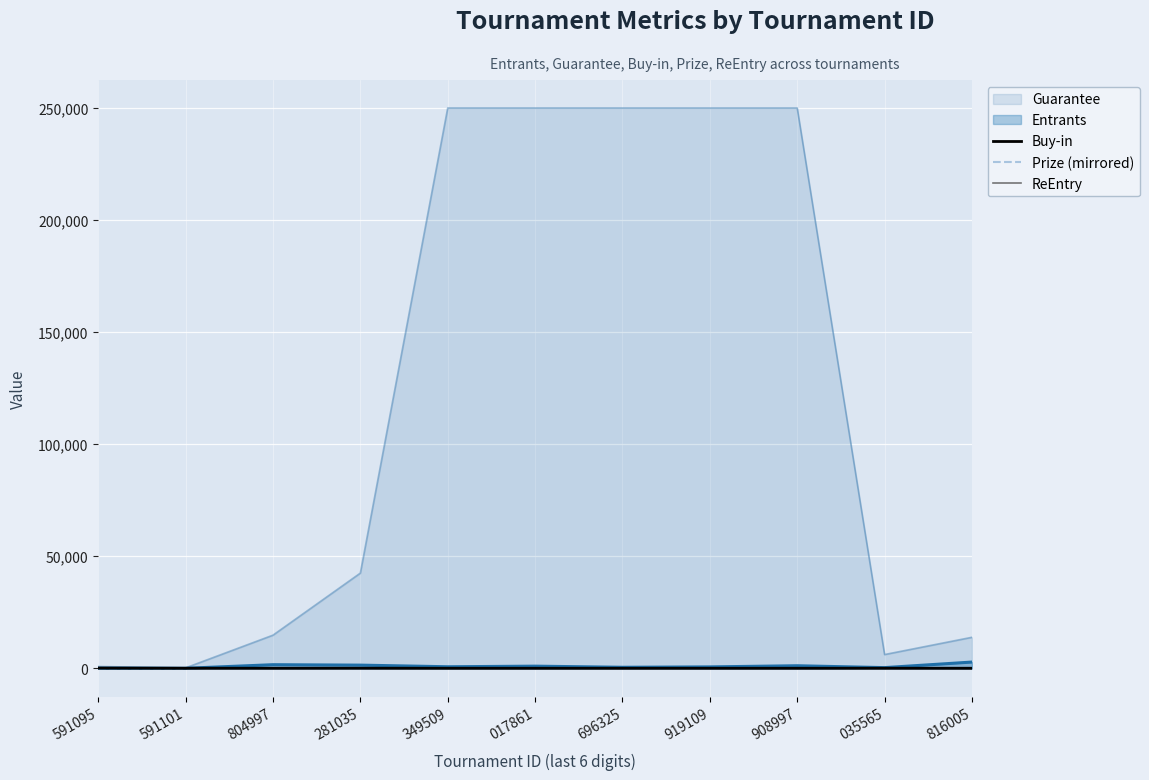

Rank the categories by Buy-in value from lowest to highest.

349509, 017861, 696325, 919109, 908997, 816005, 804997, 591101, 035565, 281035, 591095